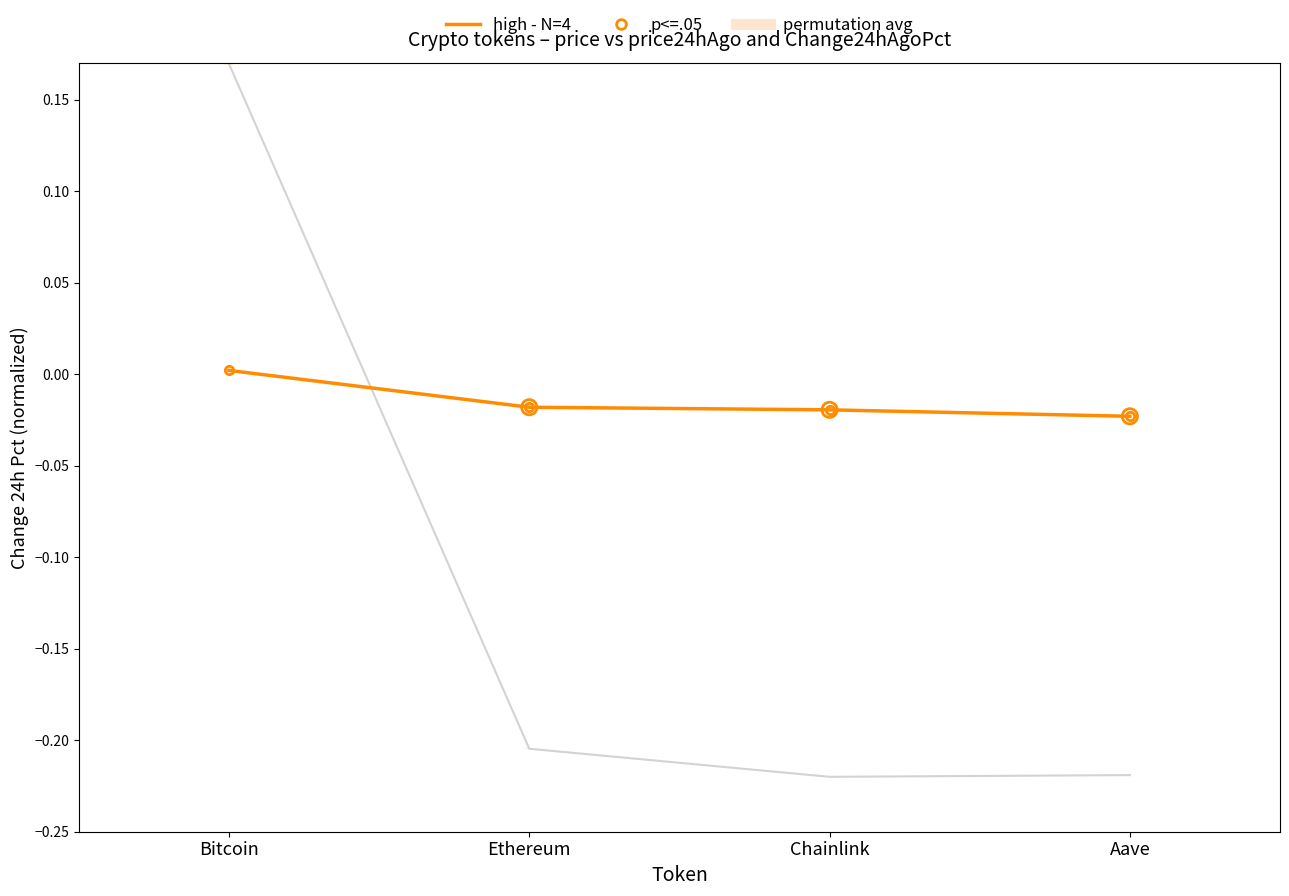

Which series contains the highest Y value?

price